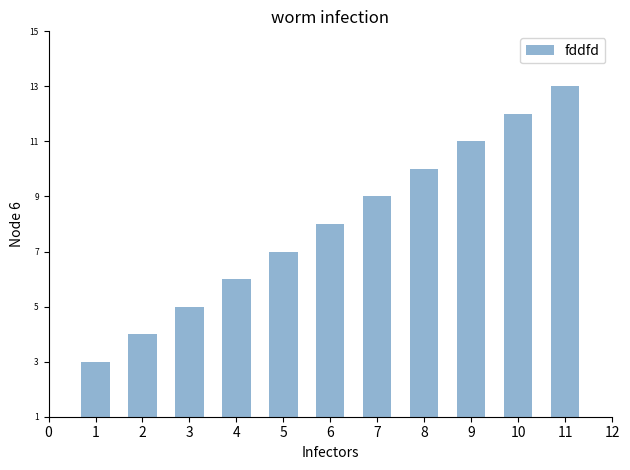

How many values are between 5 and 11?

7